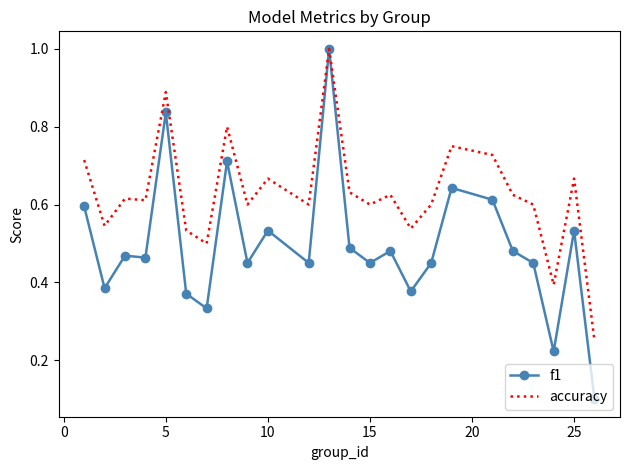

Rank the series by their average value, from highest to lowest.

accuracy, f1